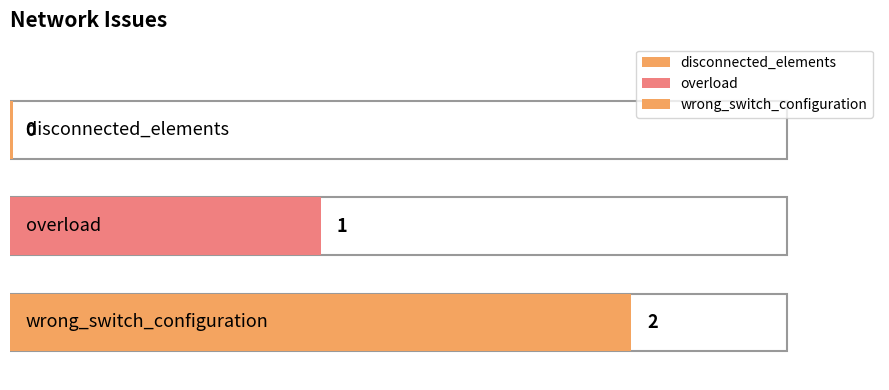

True or false: the data shows 0 at disconnected_elements.

True